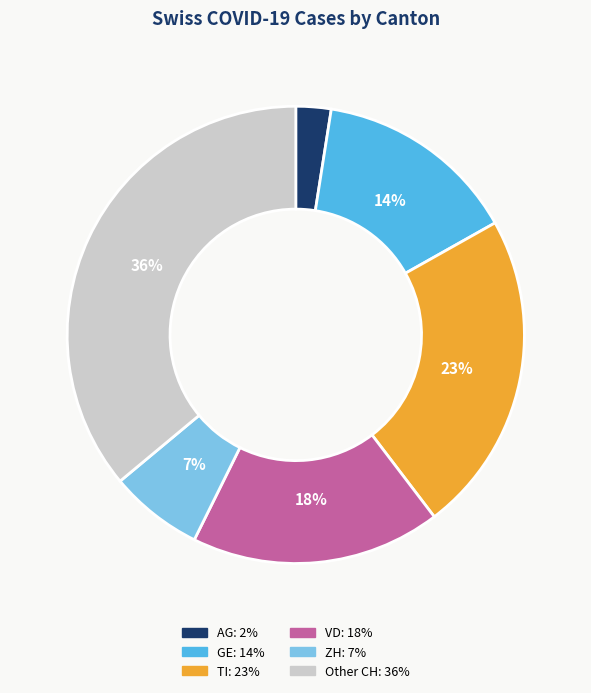

Does any single category account for the majority?

No